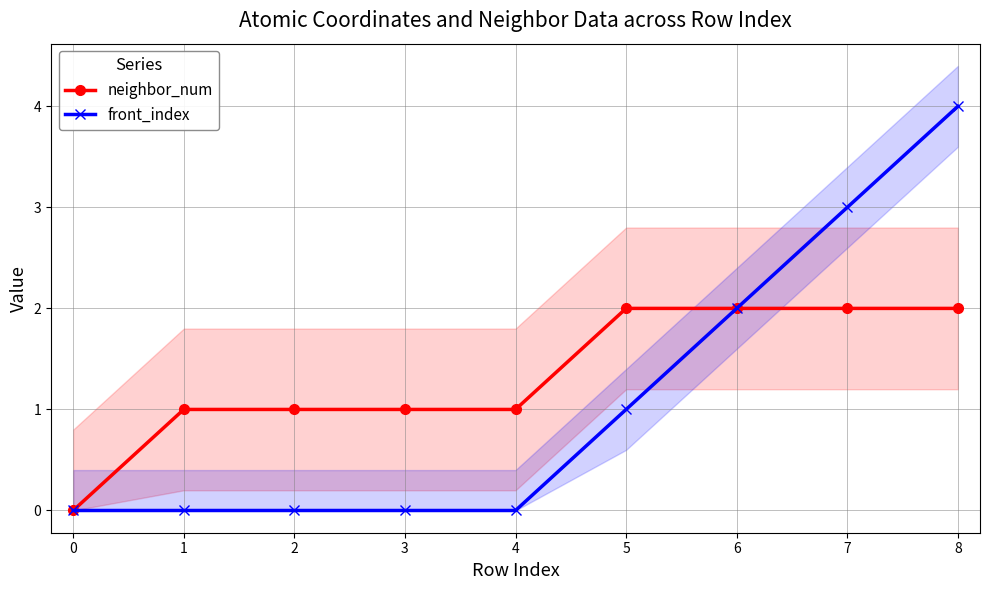

Rank the series by their average value, from lowest to highest.

front_index, neighbor_num